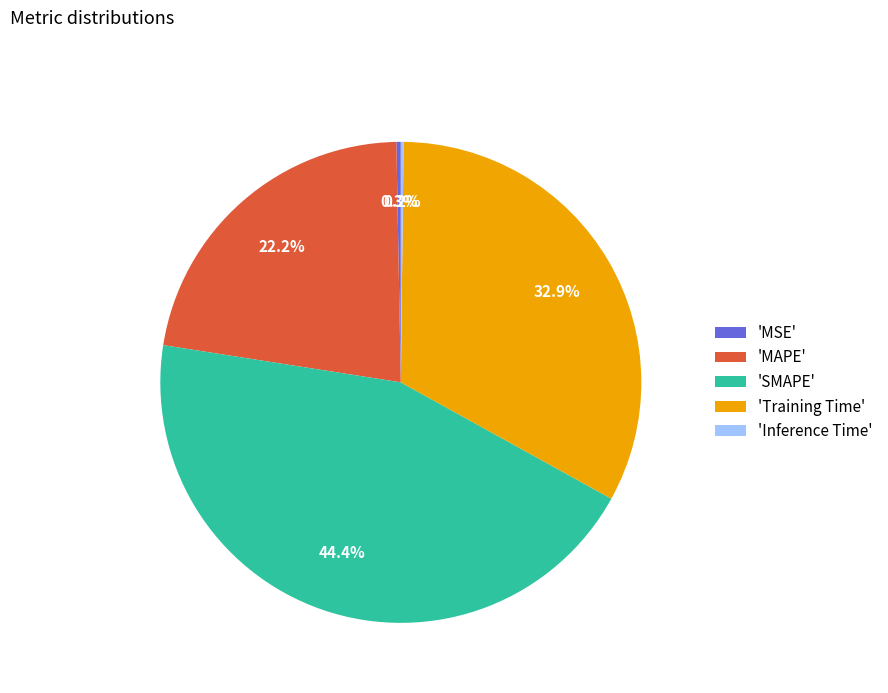

Do 'MSE' and 'MAPE' together represent more than half of the pie?

No